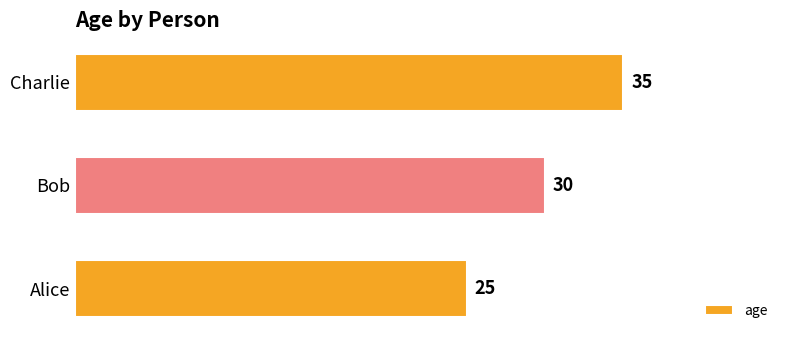

How many values are between 25 and 35?

3